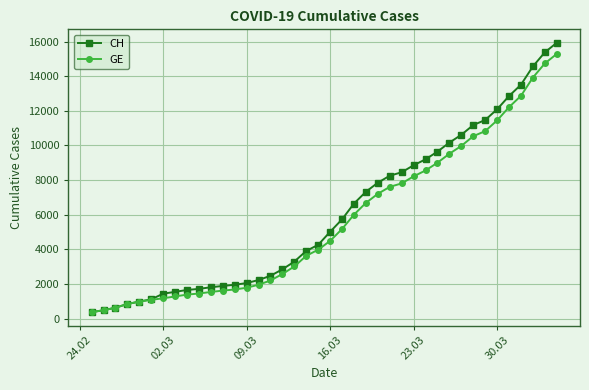

What is the value of the GE point at the 24th from the left?

6681